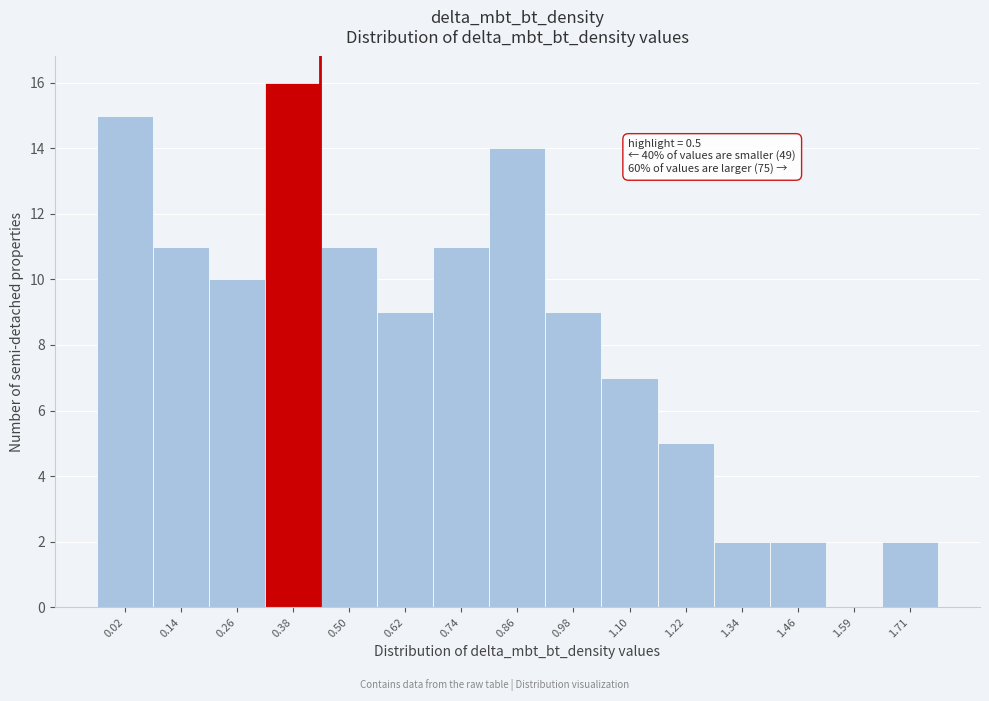

Reading left to right, list all the values displayed in this chart.

0.02=15	0.14=11	0.26=10	0.38=16	0.50=11	0.62=9	0.74=11	0.86=14	0.98=9	1.10=7	1.22=5	1.34=2	1.46=2	1.59=0	1.71=2